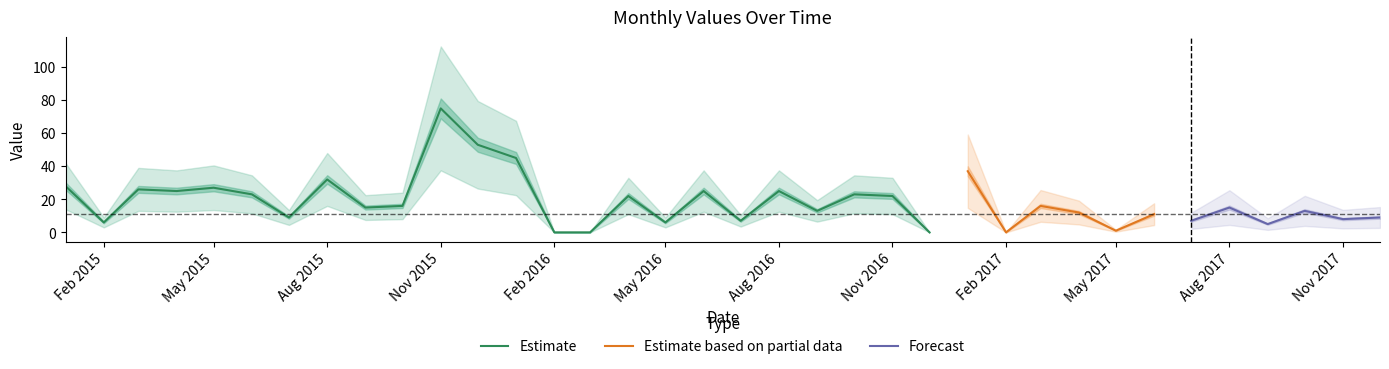

Does the chart display data point markers on the line(s)?

No